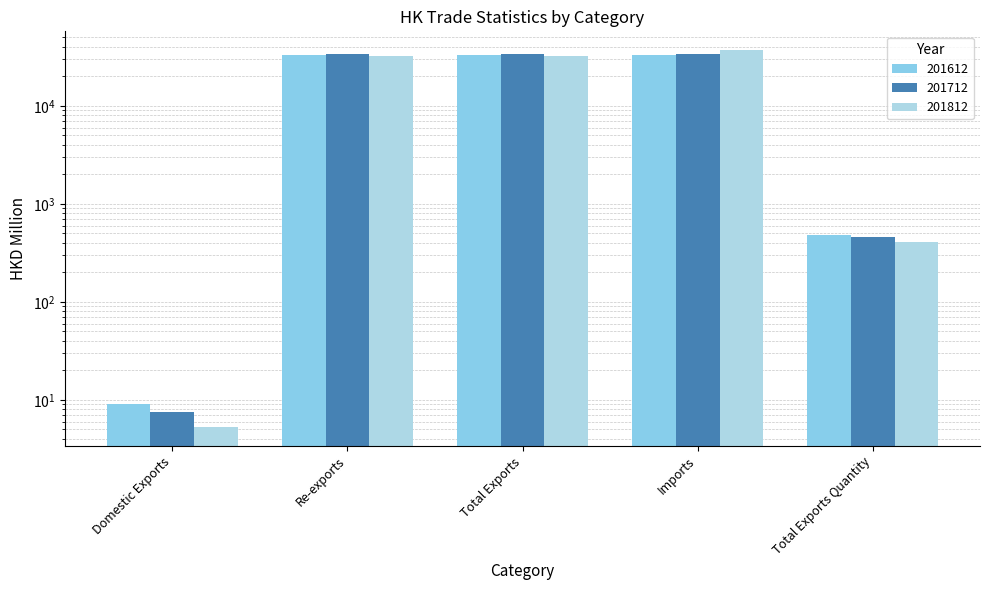

Reading left to right, list all the values displayed in this chart.

201612: Domestic Exports=9.0	Re-exports=32717.4	Total Exports=32726.4	Imports=32834.6	Total Exports Quantity=485.4
201712: Domestic Exports=7.4	Re-exports=33534.2	Total Exports=33541.6	Imports=34046.0	Total Exports Quantity=461.8
201812: Domestic Exports=5.3	Re-exports=32423.4	Total Exports=32428.6	Imports=37004.1	Total Exports Quantity=407.2